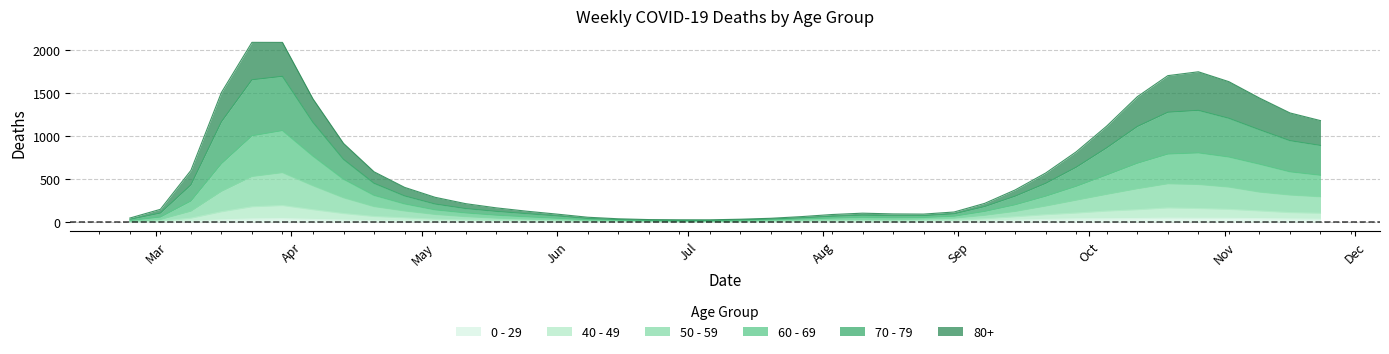

What is the minimum value for 80+?

27.7